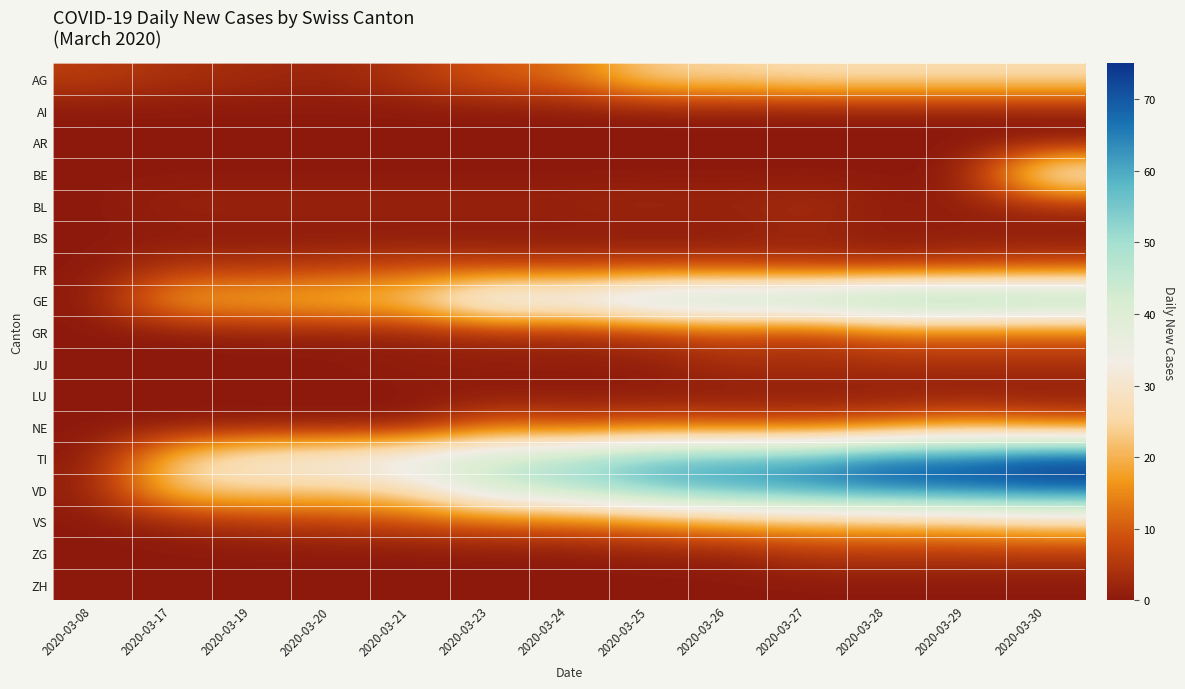

Reading left to right, extract all data points from this chart.

AG: 2020-03-08=6	2020-03-17=4	2020-03-19=3	2020-03-20=2	2020-03-21=5	2020-03-23=10	2020-03-24=12	2020-03-25=25	2020-03-26=25	2020-03-27=27	2020-03-28=27	2020-03-29=27	2020-03-30=27
AI: 2020-03-08=0	2020-03-17=0	2020-03-19=0	2020-03-20=0	2020-03-21=0	2020-03-23=0	2020-03-24=0	2020-03-25=0	2020-03-26=0	2020-03-27=0	2020-03-28=0	2020-03-29=0	2020-03-30=0
AR: 2020-03-08=0	2020-03-17=0	2020-03-19=0	2020-03-20=0	2020-03-21=0	2020-03-23=0	2020-03-24=0	2020-03-25=0	2020-03-26=0	2020-03-27=0	2020-03-28=0	2020-03-29=0	2020-03-30=0
BE: 2020-03-08=0	2020-03-17=0	2020-03-19=0	2020-03-20=0	2020-03-21=0	2020-03-23=0	2020-03-24=0	2020-03-25=0	2020-03-26=0	2020-03-27=0	2020-03-28=0	2020-03-29=0	2020-03-30=35
BL: 2020-03-08=0	2020-03-17=2	2020-03-19=2	2020-03-20=2	2020-03-21=2	2020-03-23=2	2020-03-24=2	2020-03-25=3	2020-03-26=2	2020-03-27=4	2020-03-28=1	2020-03-29=1	2020-03-30=3
BS: 2020-03-08=0	2020-03-17=0	2020-03-19=0	2020-03-20=0	2020-03-21=0	2020-03-23=0	2020-03-24=0	2020-03-25=0	2020-03-26=0	2020-03-27=2	2020-03-28=0	2020-03-29=1	2020-03-30=0
FR: 2020-03-08=0	2020-03-17=5	2020-03-19=5	2020-03-20=6	2020-03-21=8	2020-03-23=7	2020-03-24=7	2020-03-25=7	2020-03-26=7	2020-03-27=5	2020-03-28=5	2020-03-29=6	2020-03-30=8
GE: 2020-03-08=0	2020-03-17=19	2020-03-19=20	2020-03-20=22	2020-03-21=25	2020-03-23=43	2020-03-24=41	2020-03-25=50	2020-03-26=52	2020-03-27=54	2020-03-28=59	2020-03-29=59	2020-03-30=57
GR: 2020-03-08=0	2020-03-17=0	2020-03-19=1	2020-03-20=1	2020-03-21=1	2020-03-23=3	2020-03-24=3	2020-03-25=5	2020-03-26=8	2020-03-27=5	2020-03-28=11	2020-03-29=11	2020-03-30=11
JU: 2020-03-08=0	2020-03-17=0	2020-03-19=0	2020-03-20=0	2020-03-21=1	2020-03-23=1	2020-03-24=1	2020-03-25=1	2020-03-26=4	2020-03-27=4	2020-03-28=4	2020-03-29=4	2020-03-30=4
LU: 2020-03-08=0	2020-03-17=0	2020-03-19=0	2020-03-20=0	2020-03-21=0	2020-03-23=0	2020-03-24=0	2020-03-25=0	2020-03-26=0	2020-03-27=0	2020-03-28=0	2020-03-29=0	2020-03-30=0
NE: 2020-03-08=0	2020-03-17=0	2020-03-19=0	2020-03-20=0	2020-03-21=0	2020-03-23=11	2020-03-24=8	2020-03-25=10	2020-03-26=9	2020-03-27=9	2020-03-28=11	2020-03-29=16	2020-03-30=12
TI: 2020-03-08=0	2020-03-17=23	2020-03-19=33	2020-03-20=35	2020-03-21=40	2020-03-23=45	2020-03-24=50	2020-03-25=57	2020-03-26=60	2020-03-27=61	2020-03-28=69	2020-03-29=69	2020-03-30=75
VD: 2020-03-08=1	2020-03-17=24	2020-03-19=25	2020-03-20=24	2020-03-21=28	2020-03-23=44	2020-03-24=48	2020-03-25=56	2020-03-26=60	2020-03-27=64	2020-03-28=67	2020-03-29=69	2020-03-30=70
VS: 2020-03-08=0	2020-03-17=2	2020-03-19=5	2020-03-20=6	2020-03-21=8	2020-03-23=11	2020-03-24=12	2020-03-25=15	2020-03-26=19	2020-03-27=20	2020-03-28=21	2020-03-29=22	2020-03-30=25
ZG: 2020-03-08=0	2020-03-17=0	2020-03-19=0	2020-03-20=0	2020-03-21=0	2020-03-23=0	2020-03-24=0	2020-03-25=1	2020-03-26=1	2020-03-27=5	2020-03-28=5	2020-03-29=5	2020-03-30=5
ZH: 2020-03-08=0	2020-03-17=0	2020-03-19=0	2020-03-20=0	2020-03-21=0	2020-03-23=0	2020-03-24=0	2020-03-25=0	2020-03-26=0	2020-03-27=0	2020-03-28=0	2020-03-29=0	2020-03-30=0